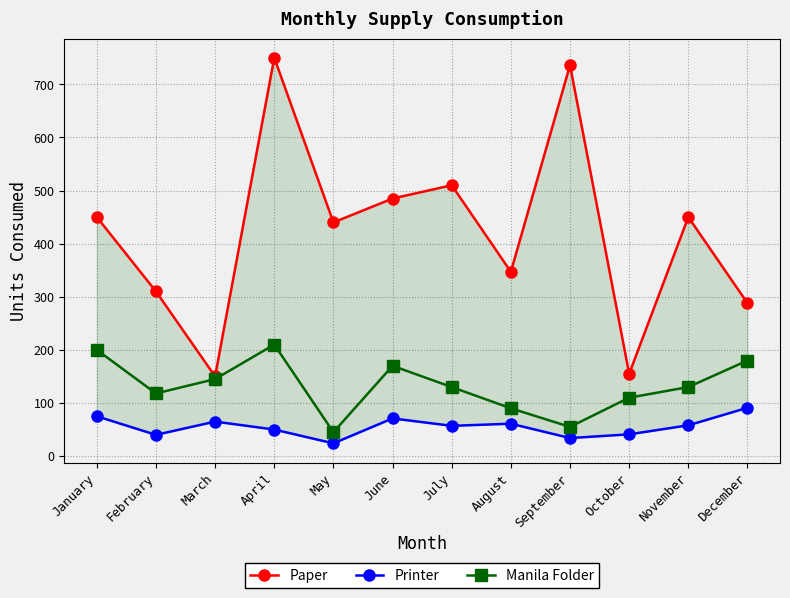

Reading left to right, what are all the values shown in this chart?

Paper: January=450	February=310	March=150	April=750	May=440	June=485	July=510	August=347	September=736	October=155	November=450	December=288
Printer: January=75	February=40	March=65	April=50	May=24	June=71	July=57	August=61	September=34	October=41	November=58	December=91
Manila Folder: January=200	February=118	March=145	April=210	May=45	June=170	July=130	August=90	September=55	October=110	November=130	December=180